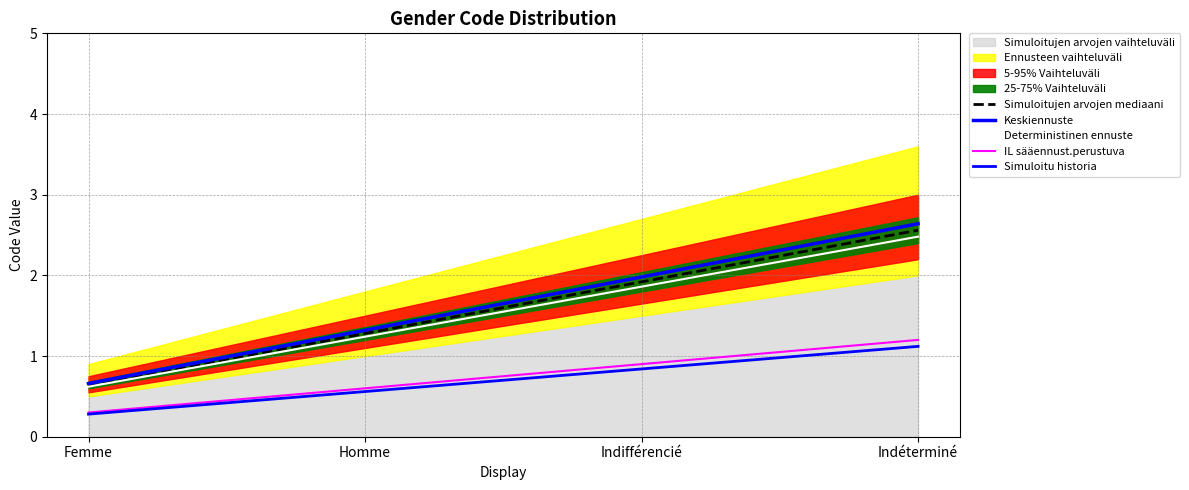

Is the value of Simuloitu historia at Indéterminé greater than the value of Keskiennuste at Indifférencié?

No